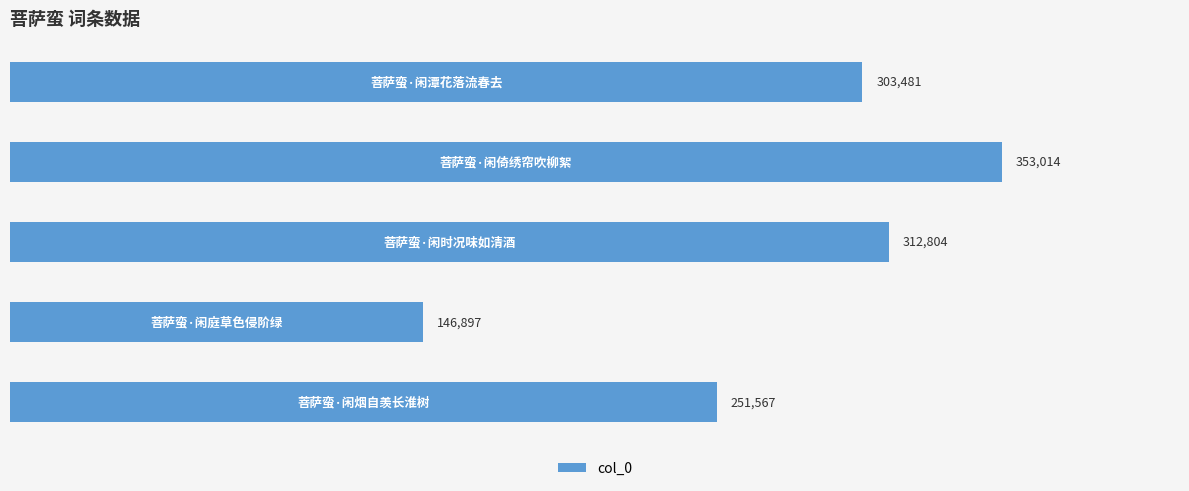

How many data points are less than 303481?

2